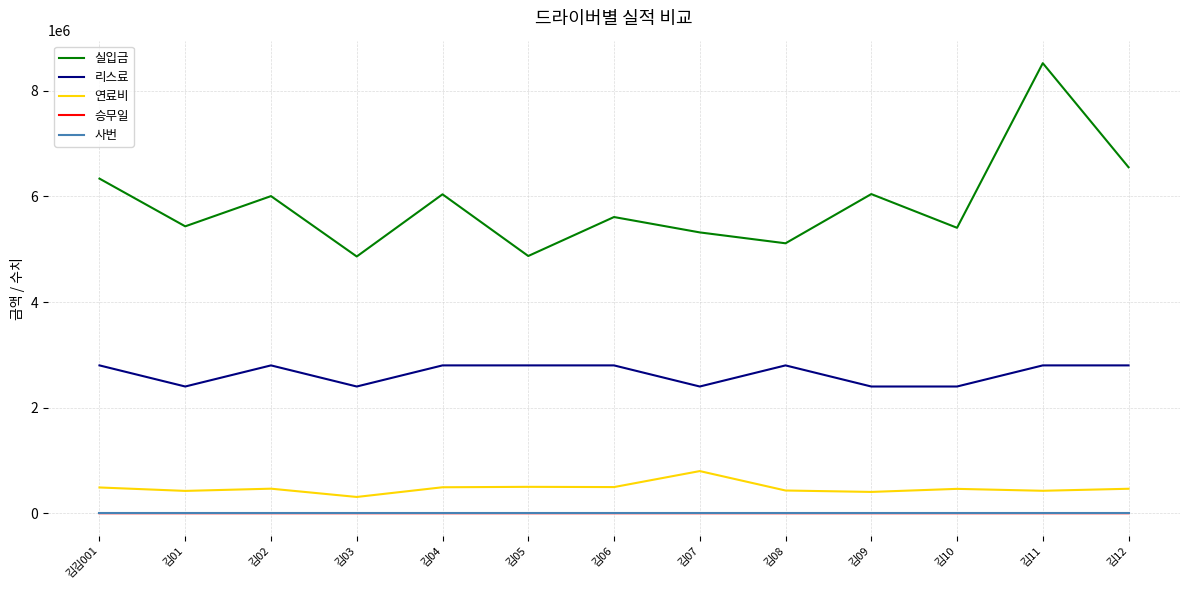

True or false: 리스료 and 연료비 intersect in this chart.

False